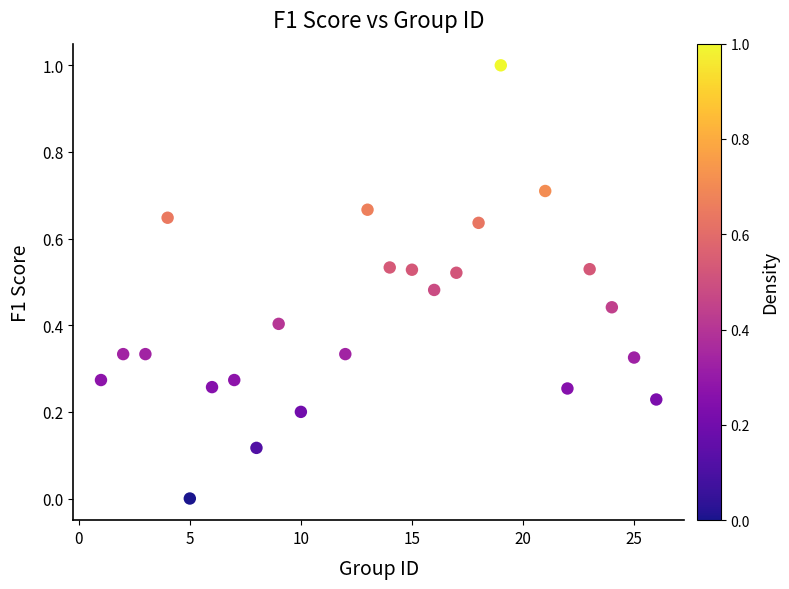

What is the range of X values (max minus min)?

25.0